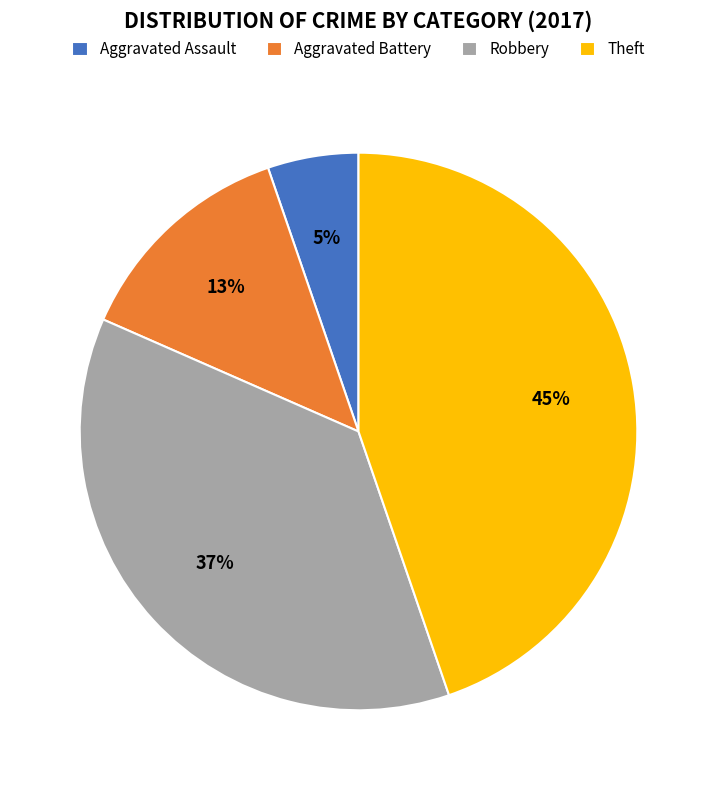

Combined, do Aggravated Assault and Aggravated Battery account for over 50%?

No